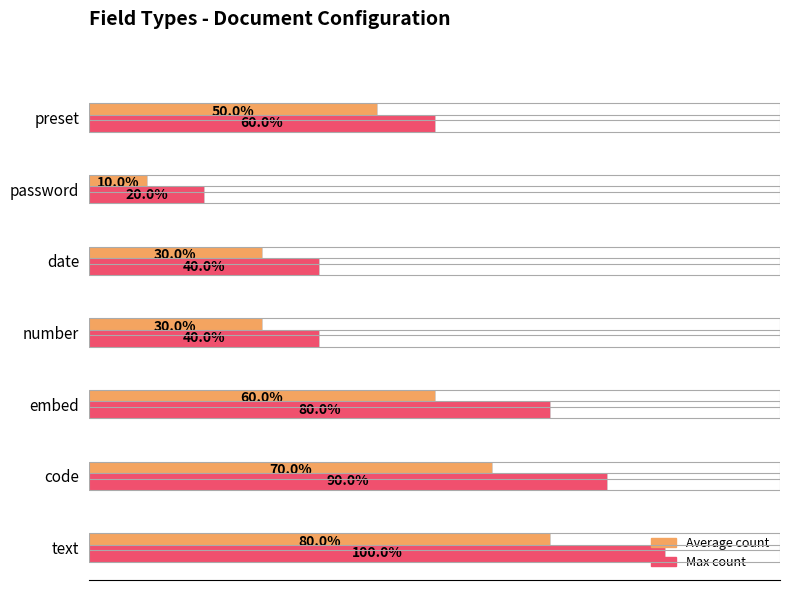

Which series changed the most between text and preset?

Max count